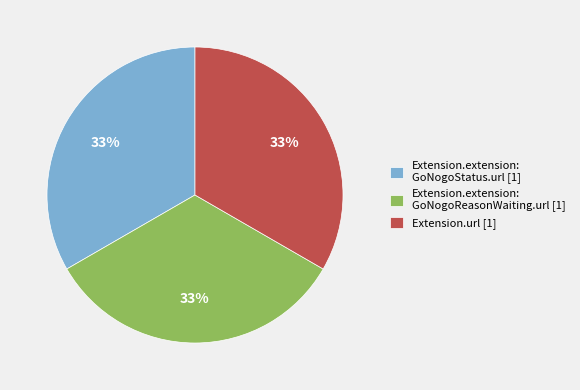

Is Extension.extension: GoNogoReasonWaiting.url [1] the majority of the pie?

No